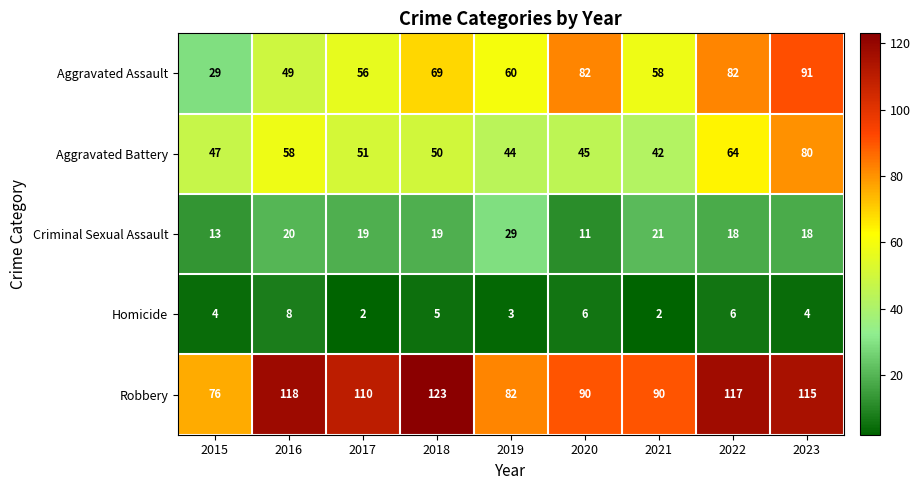

At which category is the sum across all series the highest?

2023